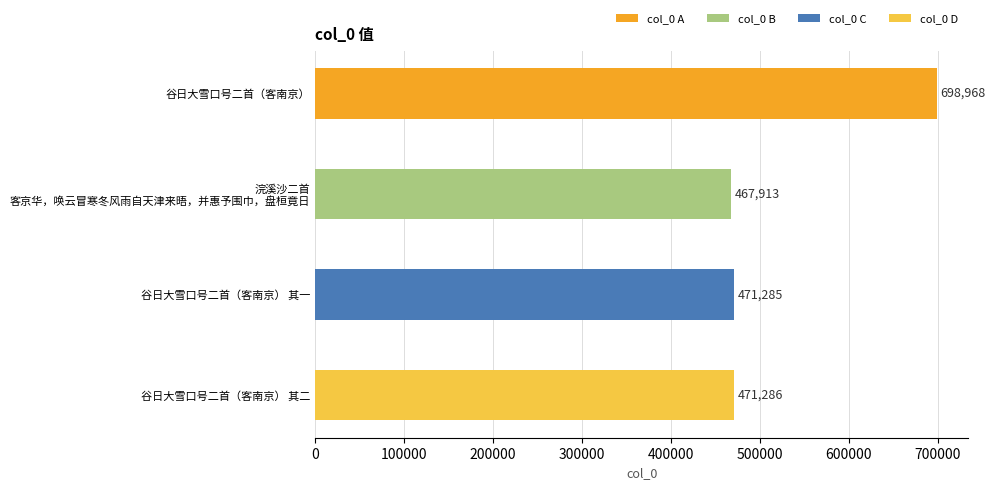

What is the difference between the maximum and minimum values?

231055